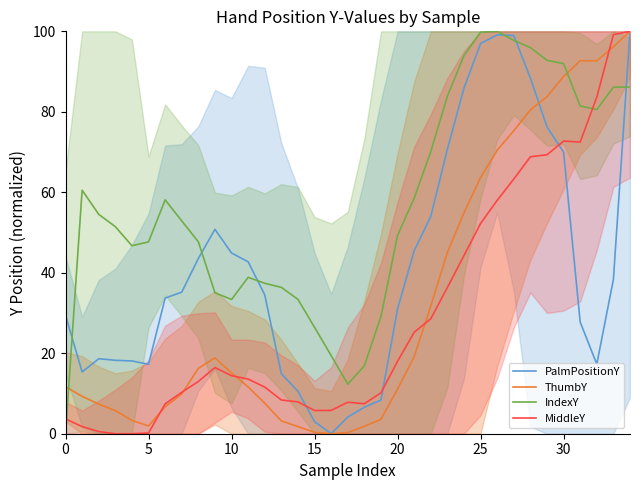

What are all the series names shown in the legend?

PalmPositionY, ThumbY, IndexY, MiddleY